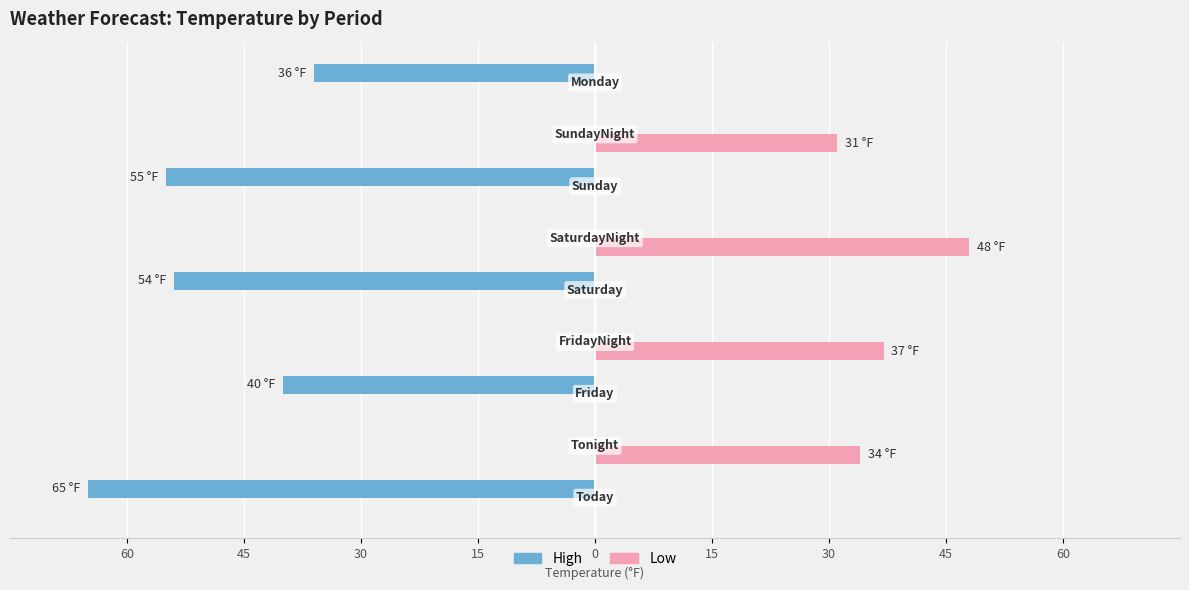

Reading left to right, what are all the values shown in this chart?

High: -65	0	-40	0	-54	0	-55	0	-36
Low: 0	34	0	37	0	48	0	31	0